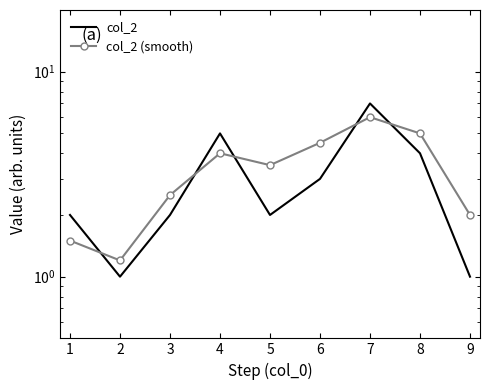

Which series has the widest spread of values?

col_2